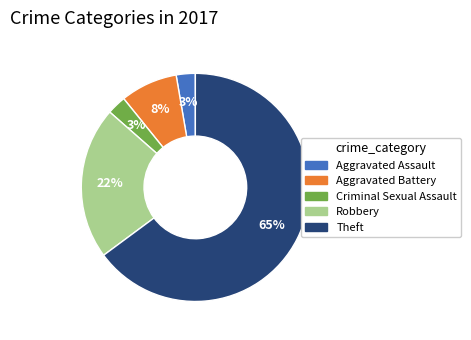

To the nearest percent, what is the average slice percentage?

20%